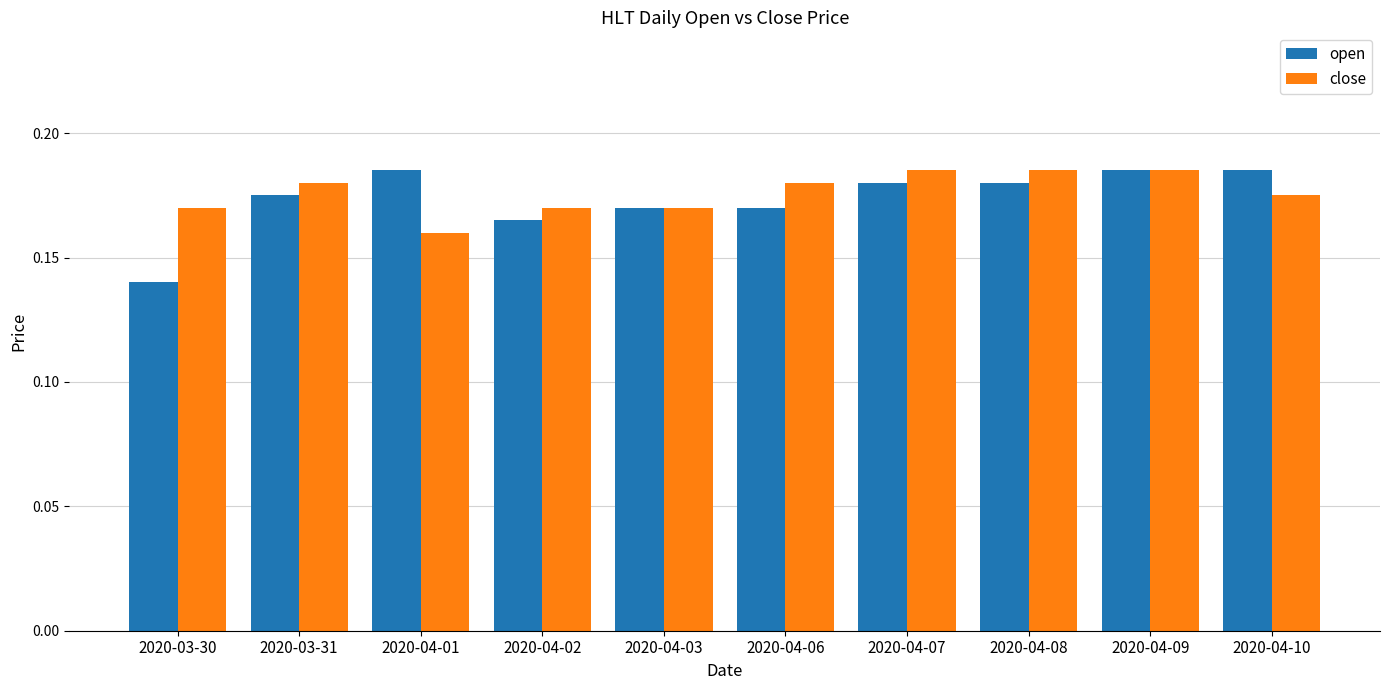

Which series has the widest spread of values?

open